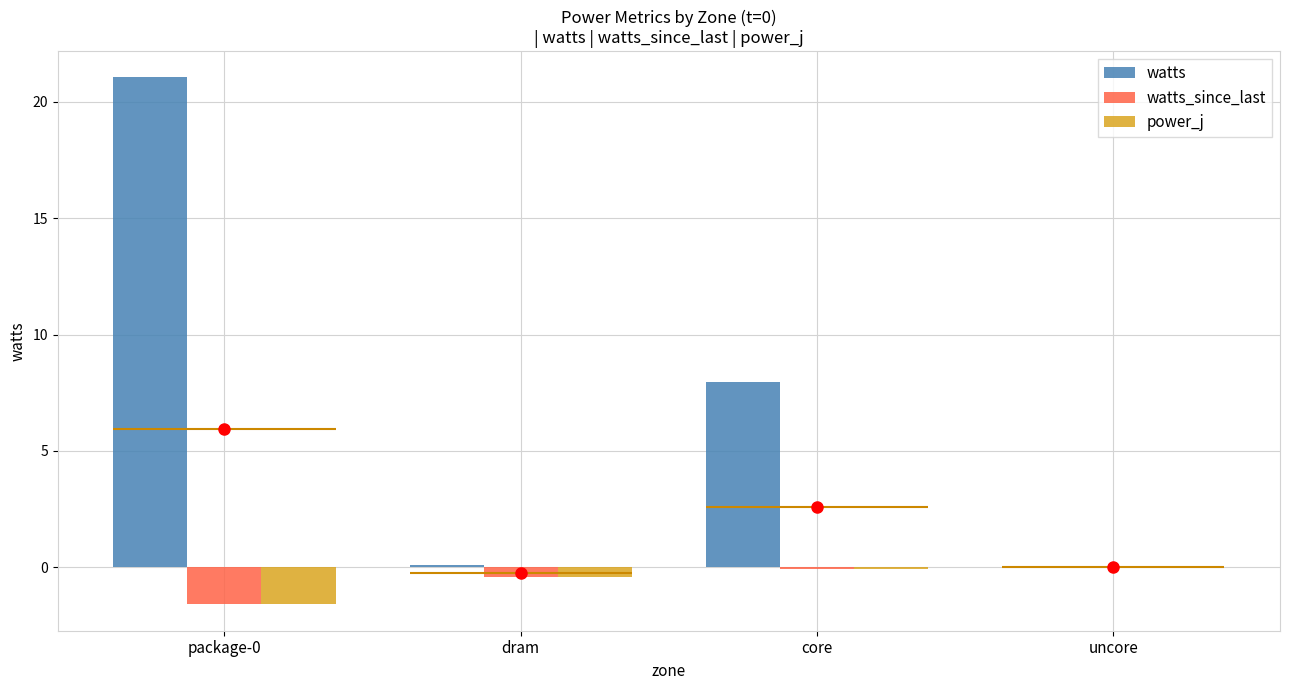

List the series in order of their peak value, highest first.

watts, power_j, watts_since_last